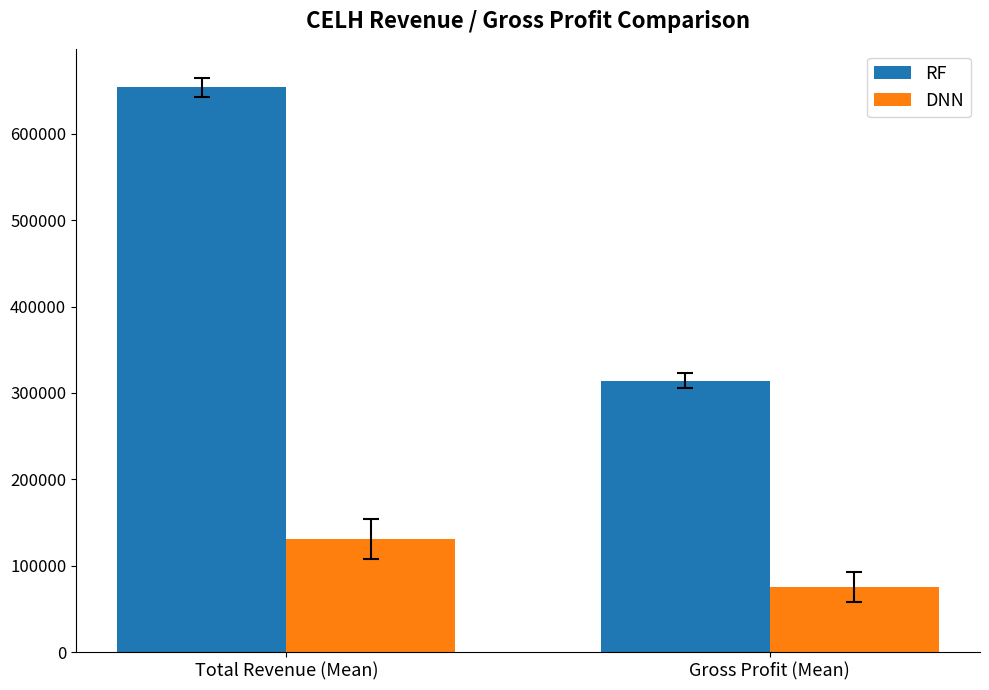

Reading right to left, transcribe all the data shown in this chart.

RF: Gross Profit (Mean)=314300	Total Revenue (Mean)=653600
DNN: Gross Profit (Mean)=75100	Total Revenue (Mean)=130700